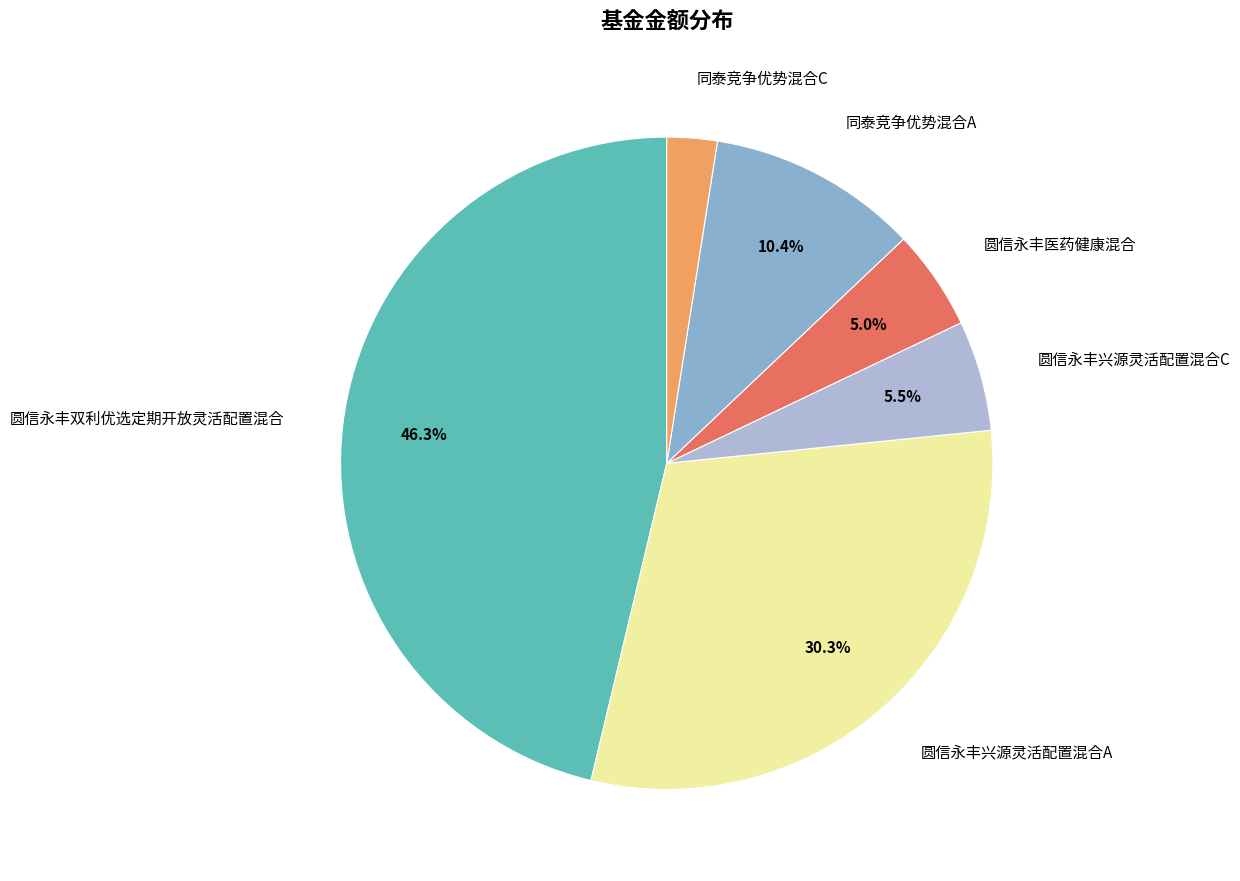

Which has a higher value, 同泰竞争优势混合C or 同泰竞争优势混合A?

同泰竞争优势混合A